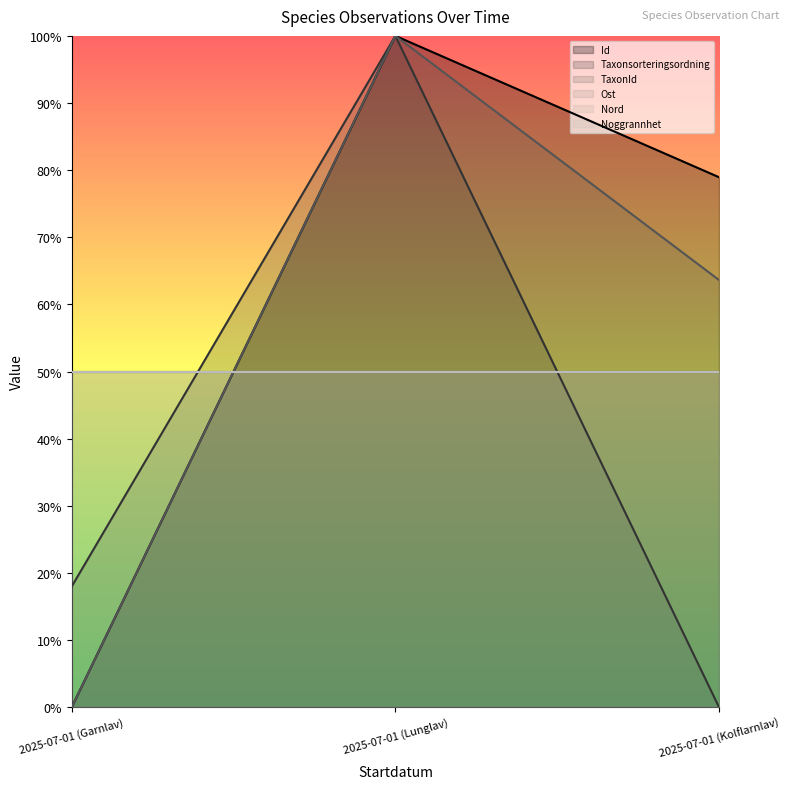

What is the label of the 3rd point from the left?

2025-07-01 (Kolflarnlav)